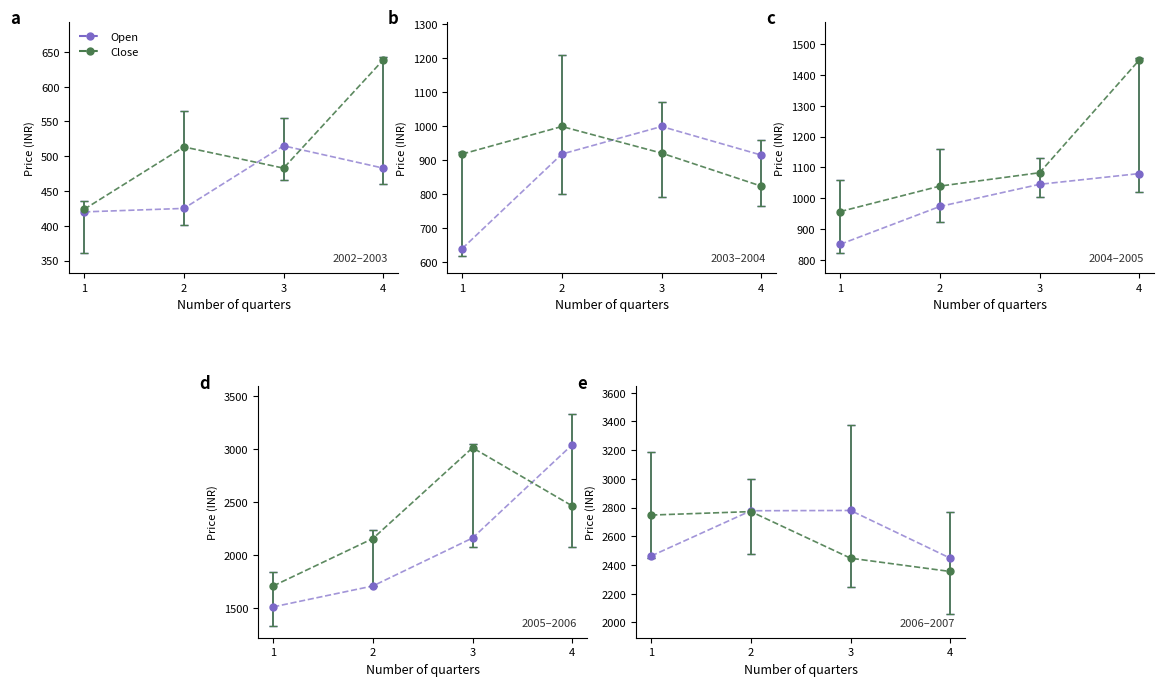

What is the lowest value of the Open series?

420.0